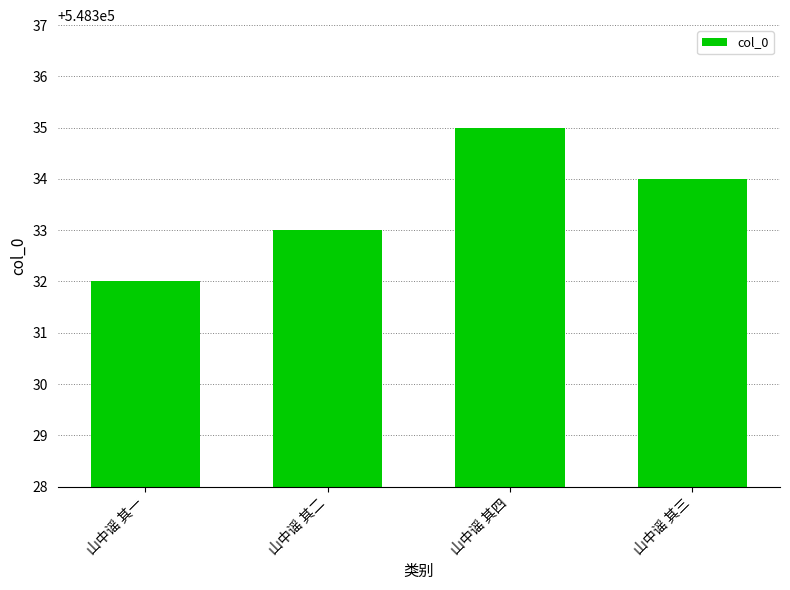

What is the average value?

548334